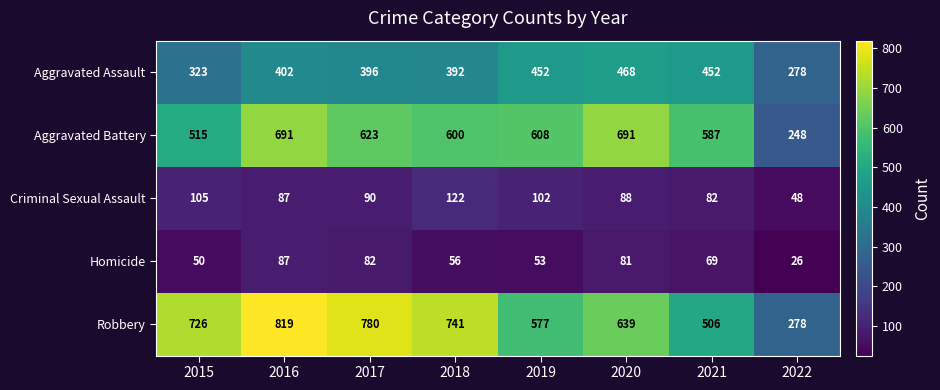

Is it true that Homicide equals 81 at 2020?

True